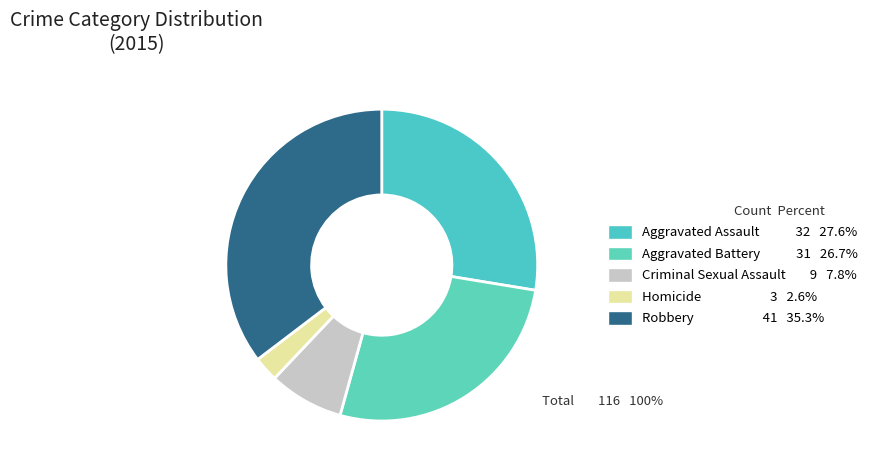

Does Criminal Sexual Assault account for over 50% of the chart?

No